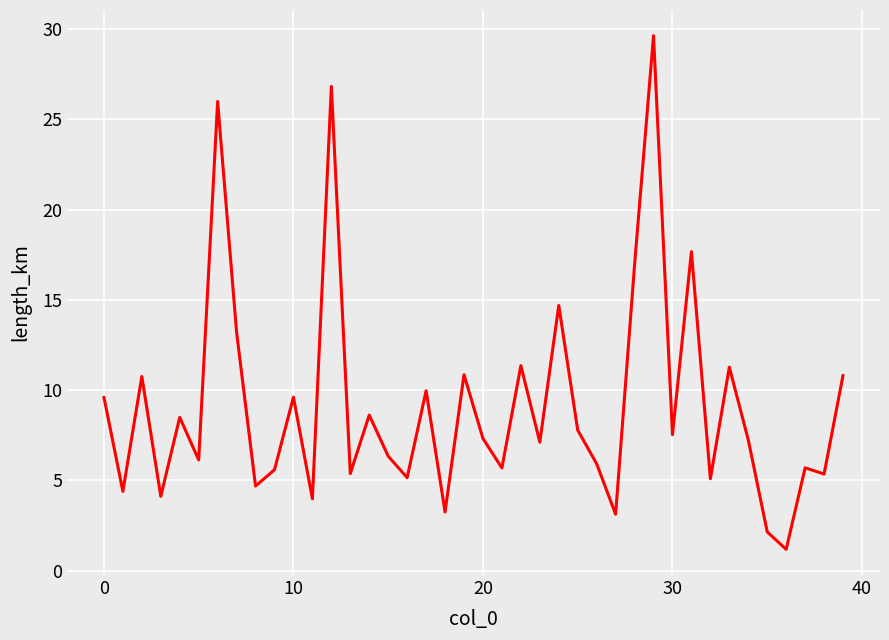

What is the difference between the maximum and minimum values?

28.4